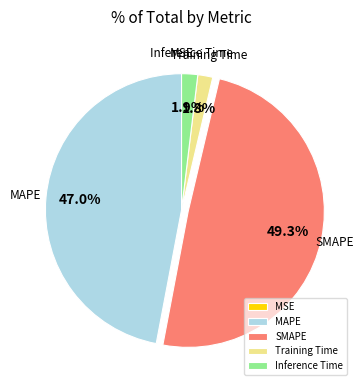

Is it true that SMAPE is 39% of the pie?

False